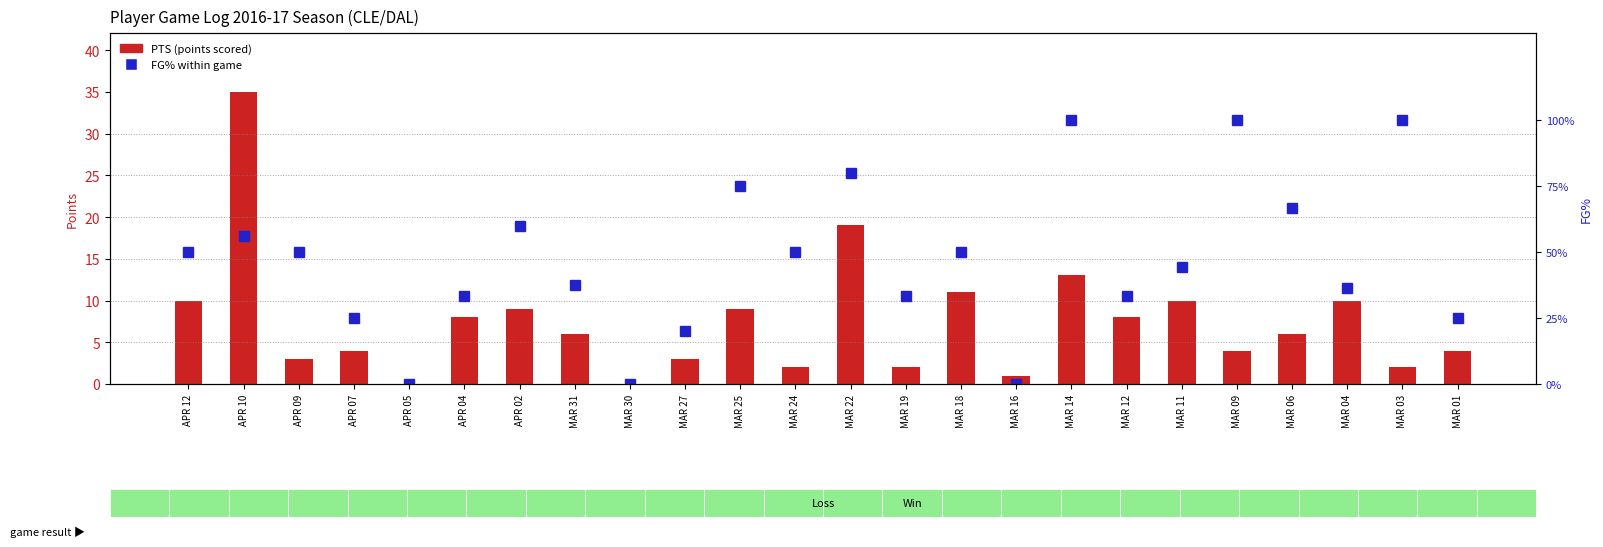

Between APR 12 and MAR 31, which series saw the biggest shift?

FG% within game